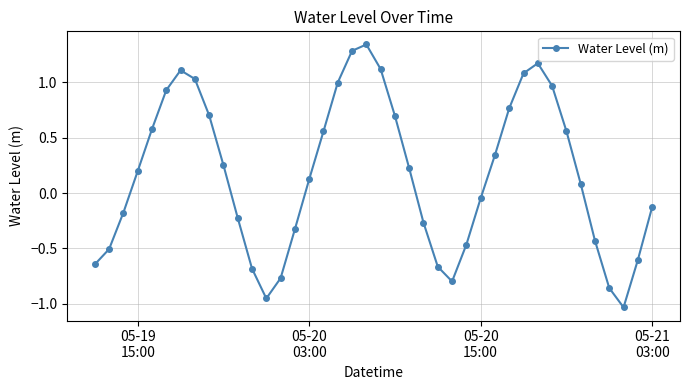

True or false: the data has more than 0 interior local peaks.

True